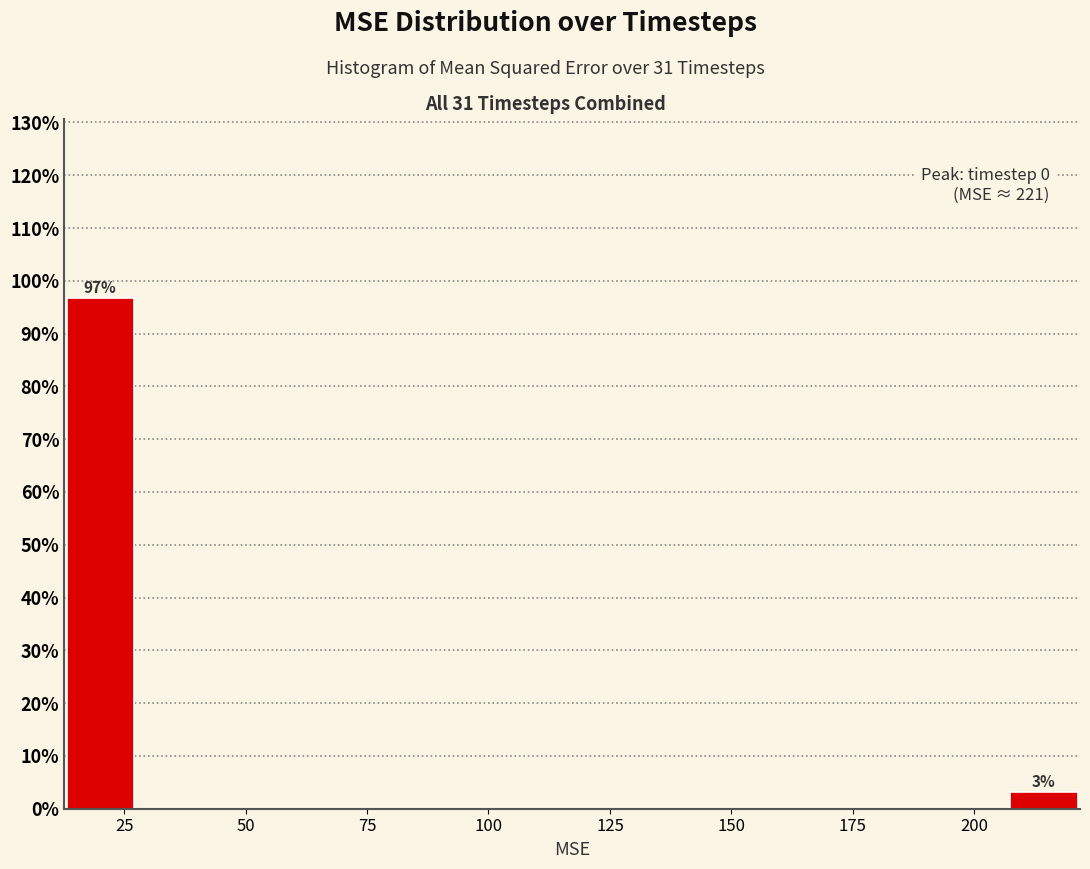

Read against the x-axis, roughly where is the centre of the tallest bar?

20